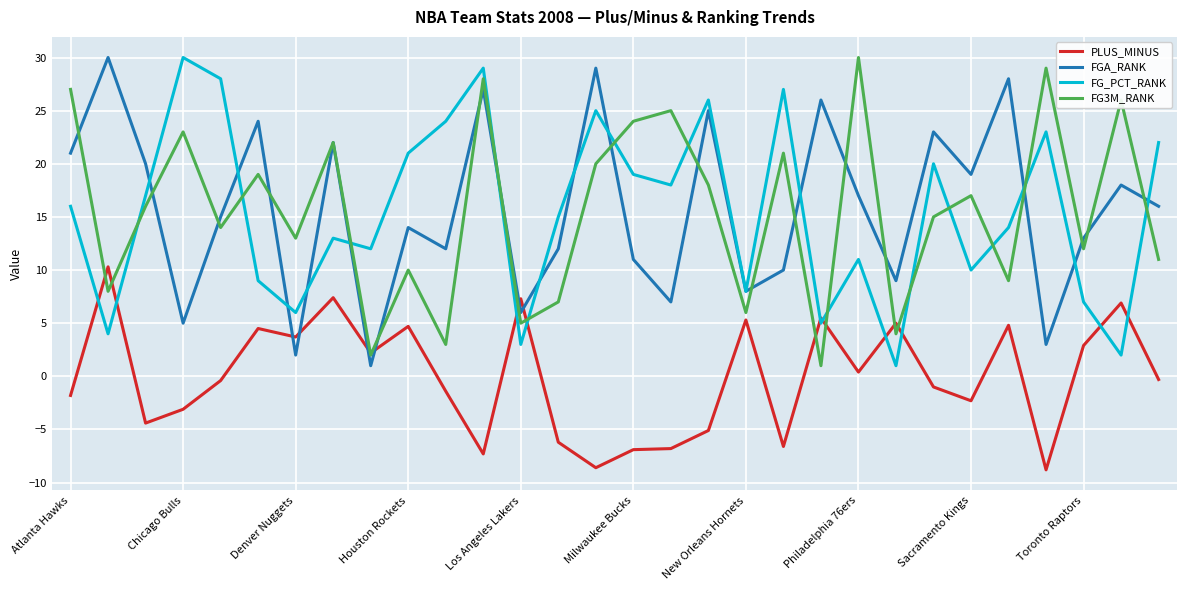

What is the greatest value displayed?

30.0